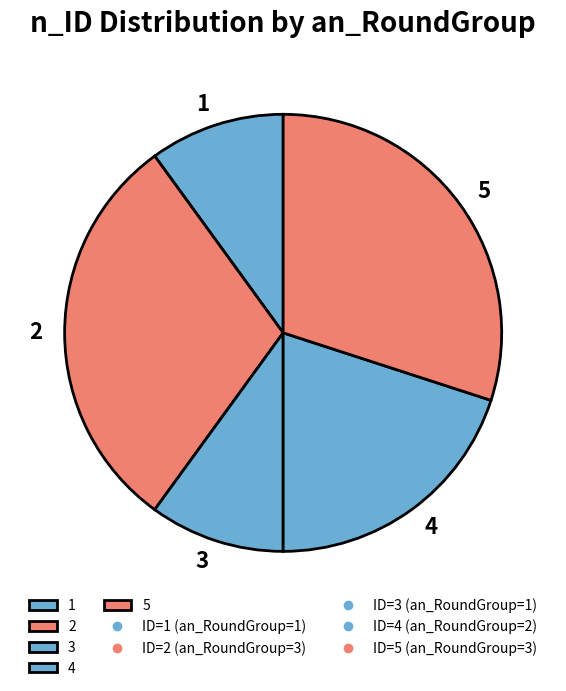

How many segments does this pie chart have?

5